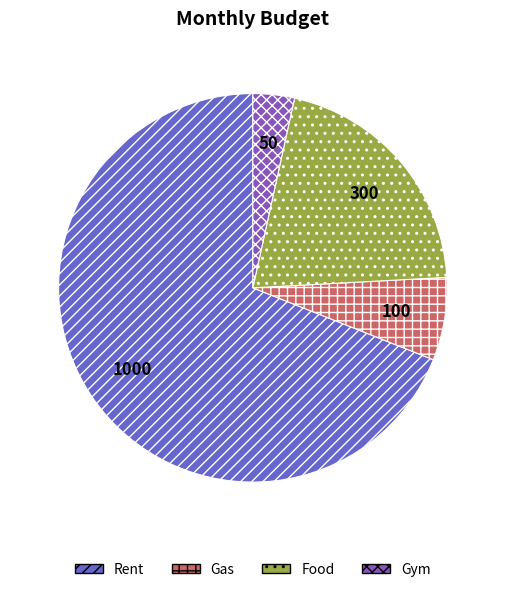

Rank the categories by value from lowest to highest.

Gym, Gas, Food, Rent